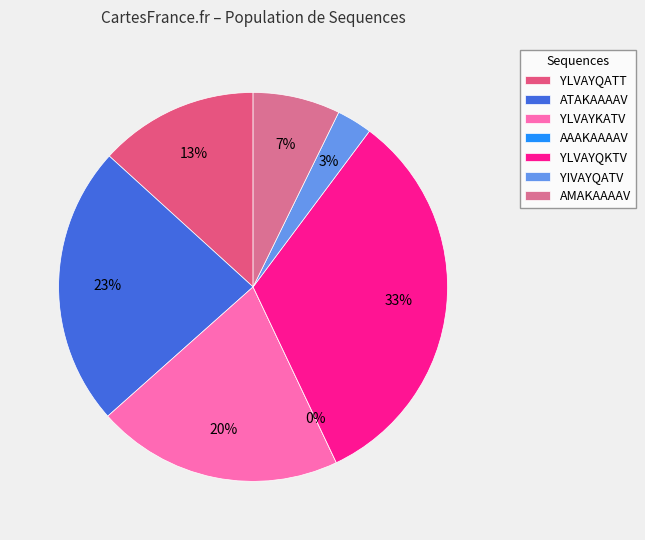

What percentage do ATAKAAAAV and AMAKAAAAV together represent?

30.6%